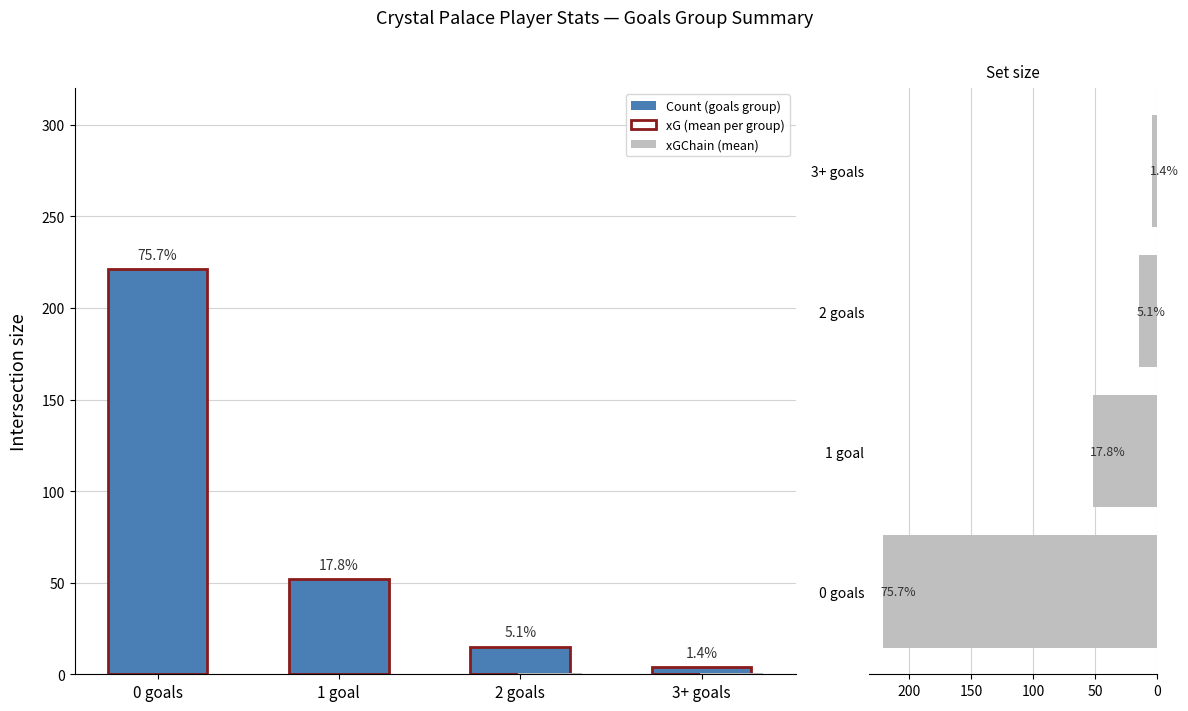

At which label does xGChain (mean) reach its peak?

3+ goals